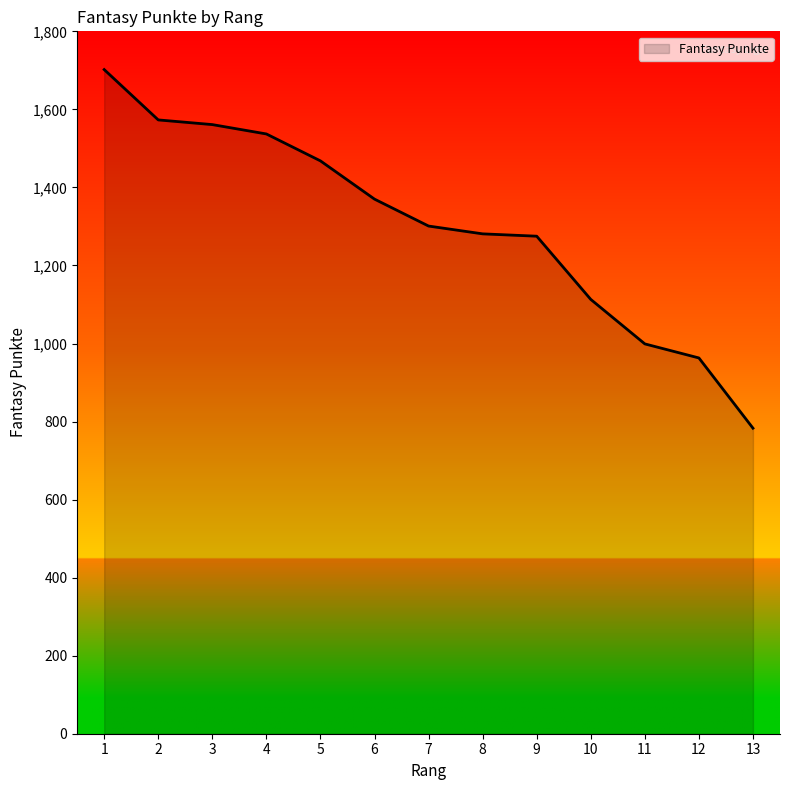

What is the difference between the maximum and minimum values?

919